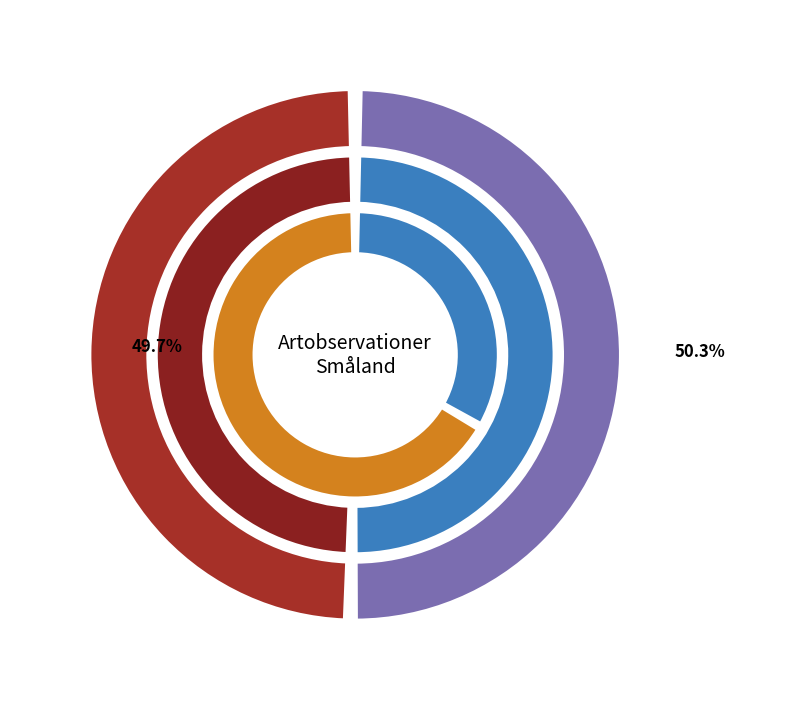

Count the number of slices in the pie.

2